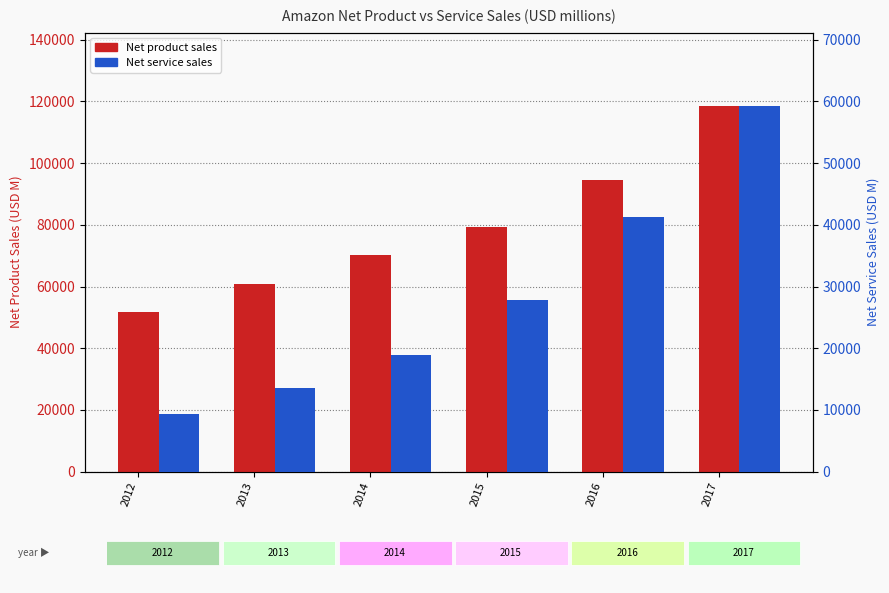

What is the value of the Net product sales bar at the 5th from the left?

94665